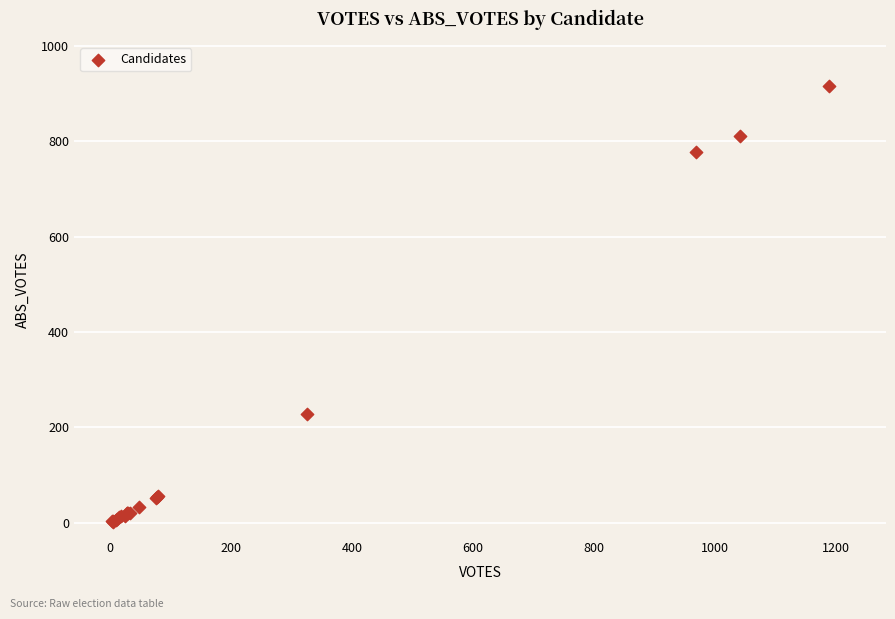

What Y value in the scatter plot is closest to 459?

229